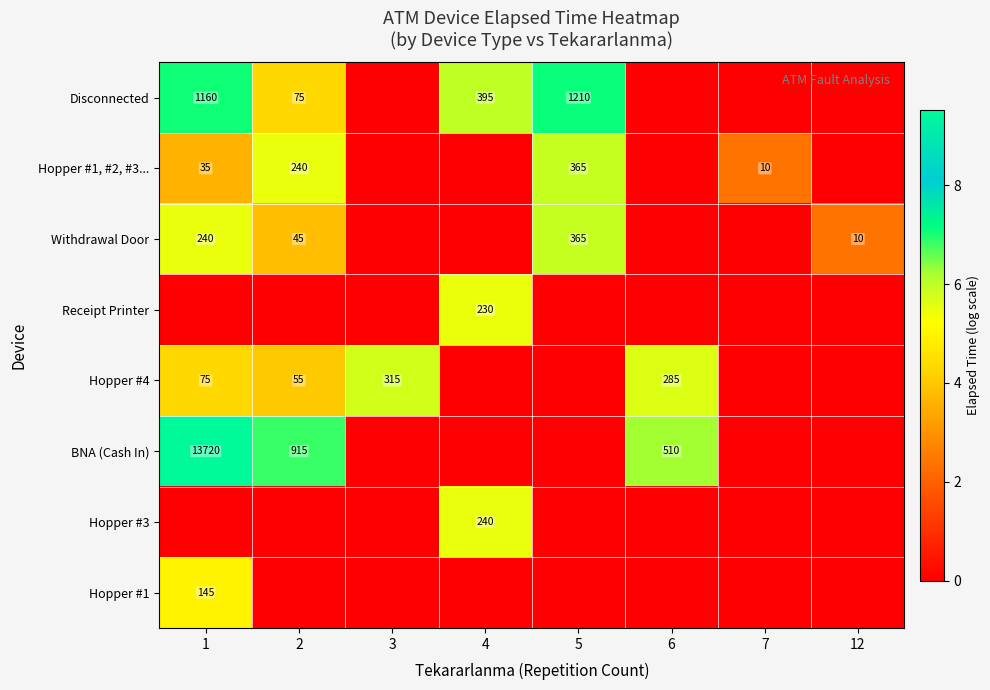

True or false: Disconnected has a value of 3.6 at 1.

False